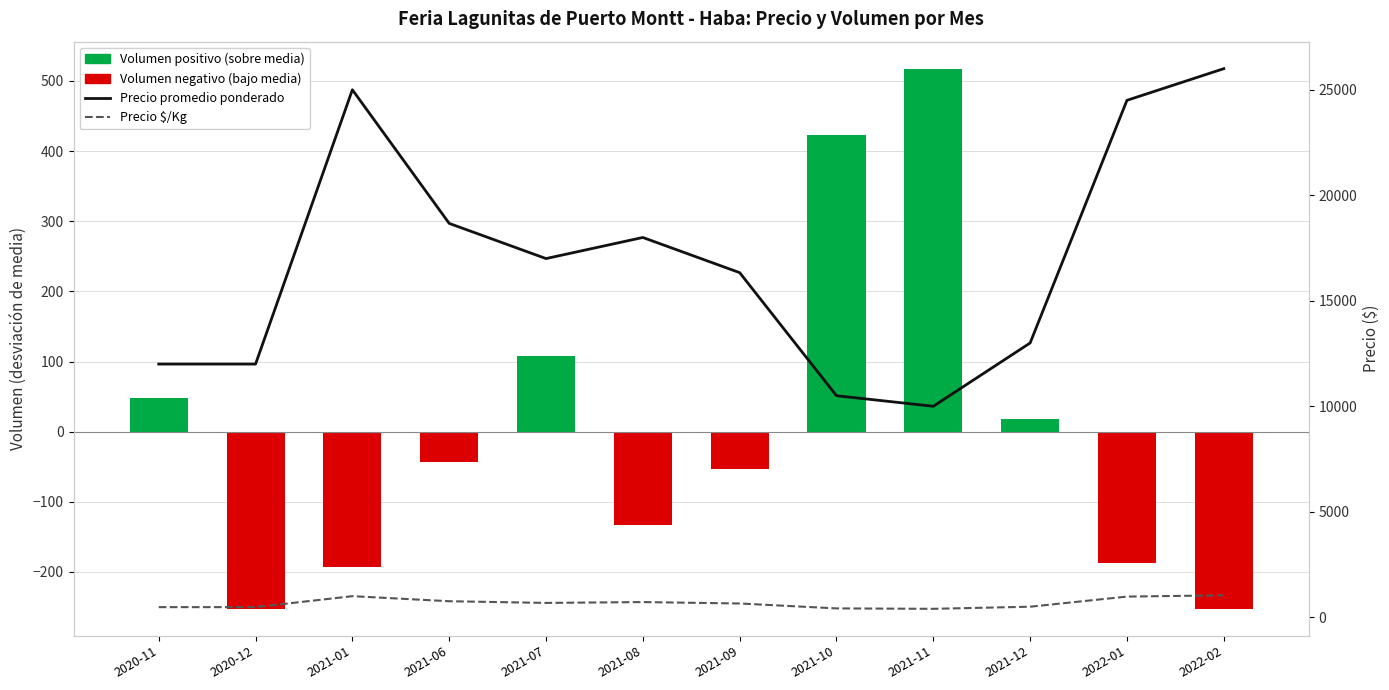

Reading left to right, list all the values displayed in this chart.

Volumen (desviación): 47.5	-252.5	-192.5	-42.5	107.5	-132.5	-52.5	422.5	517.5	17.5	-187.5	-252.5
Precio promedio ponderado: 12000.0	12000.0	25000.0	18667.0	17000.0	18000.0	16333.0	10500.0	10000.0	13000.0	24500.0	26000.0
Precio $/Kg: 480.0	480.0	1000.0	760.0	680.0	720.0	653.0	420.0	400.0	500.0	980.0	1040.0